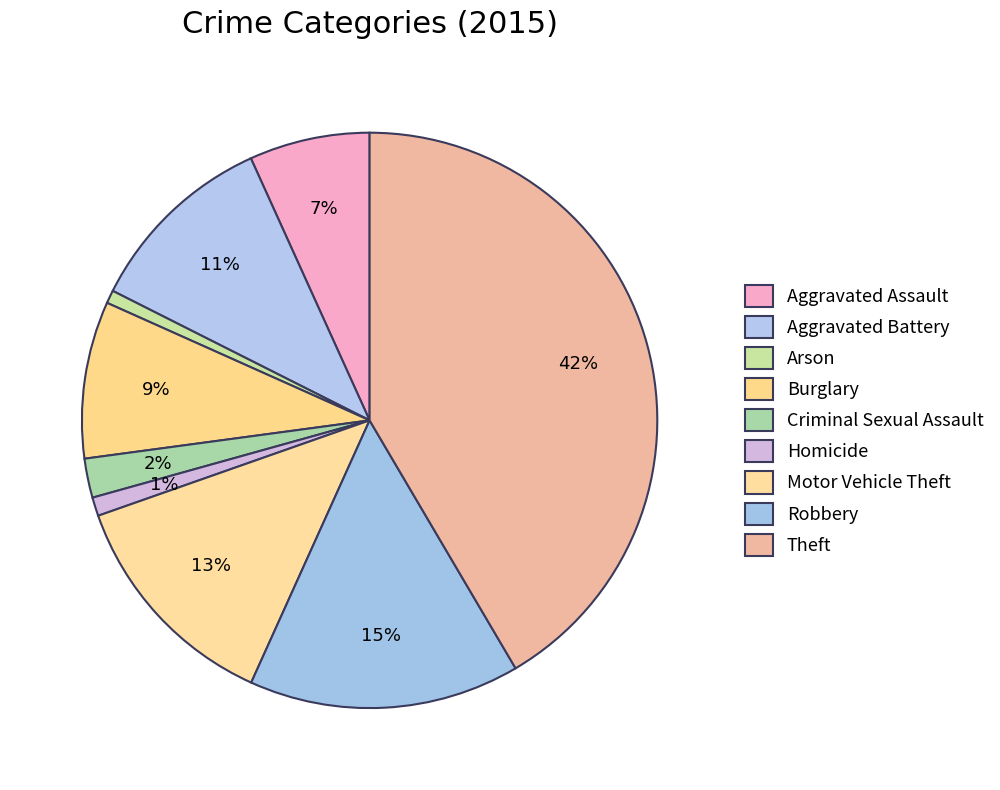

How many segments does this pie chart have?

9